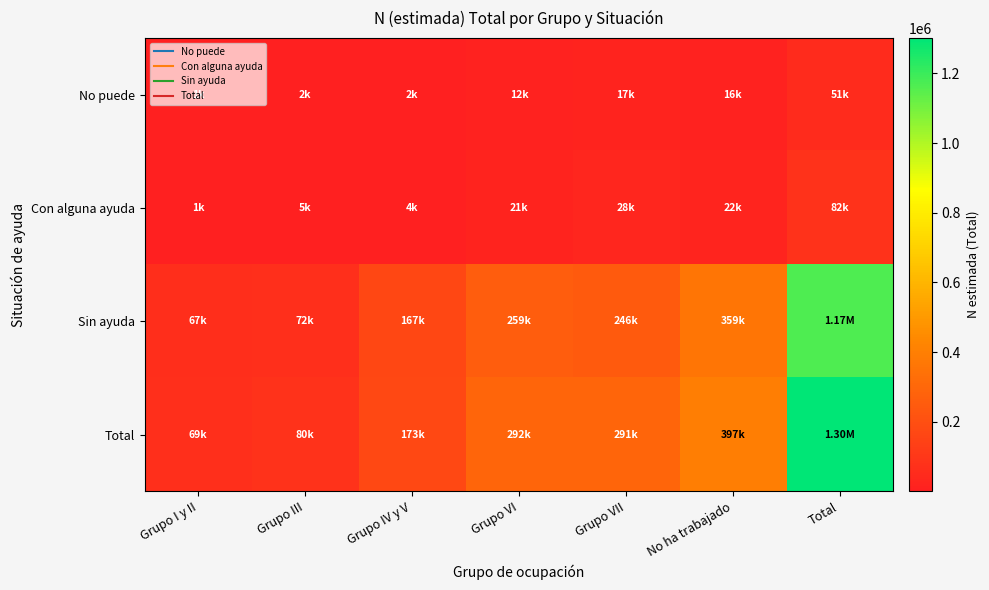

Reading right to left, transcribe all the data shown in this chart.

No puede: Total=50604	No ha trabajado=15838	Grupo VII=17453	Grupo VI=12011	Grupo IV y V=2005	Grupo III=2252	Grupo I y II=1045
Con alguna ayuda: Total=82321	No ha trabajado=22194	Grupo VII=27863	Grupo VI=21309	Grupo IV y V=4376	Grupo III=5480	Grupo I y II=1100
Sin ayuda: Total=1168717	No ha trabajado=358660	Grupo VII=245780	Grupo VI=258528	Grupo IV y V=166887	Grupo III=71799	Grupo I y II=67063
Total: Total=1301642	No ha trabajado=396692	Grupo VII=291096	Grupo VI=291848	Grupo IV y V=173268	Grupo III=79531	Grupo I y II=69207